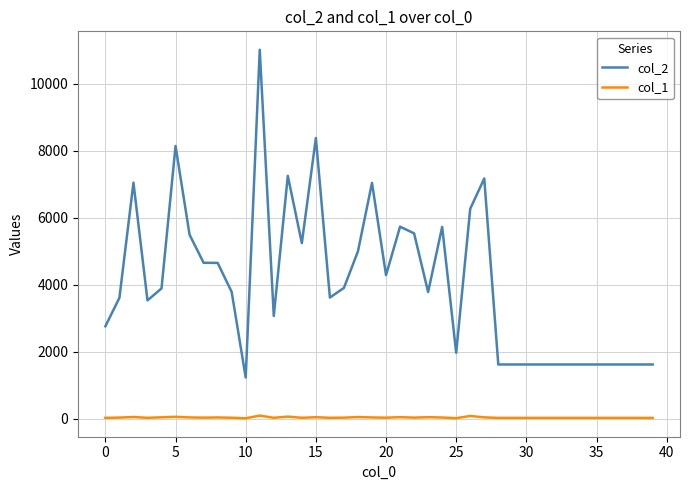

What is the greatest value displayed?

11017